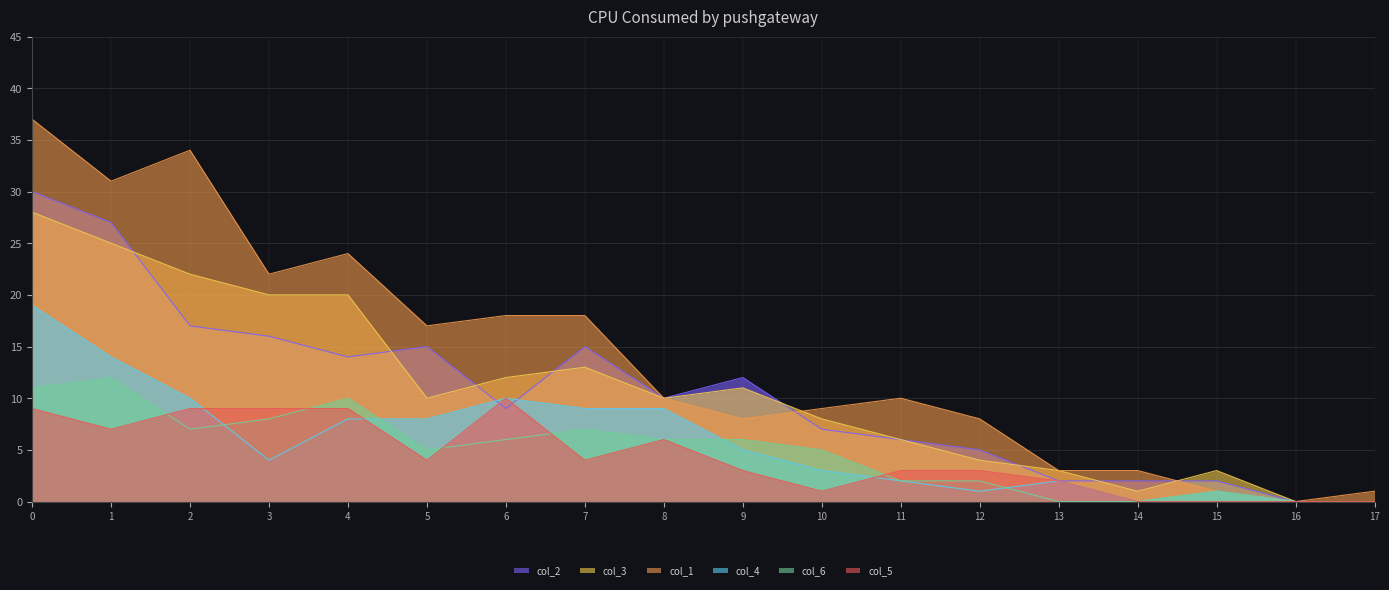

True or false: col_3 has more than 1 points higher than both neighbors.

True